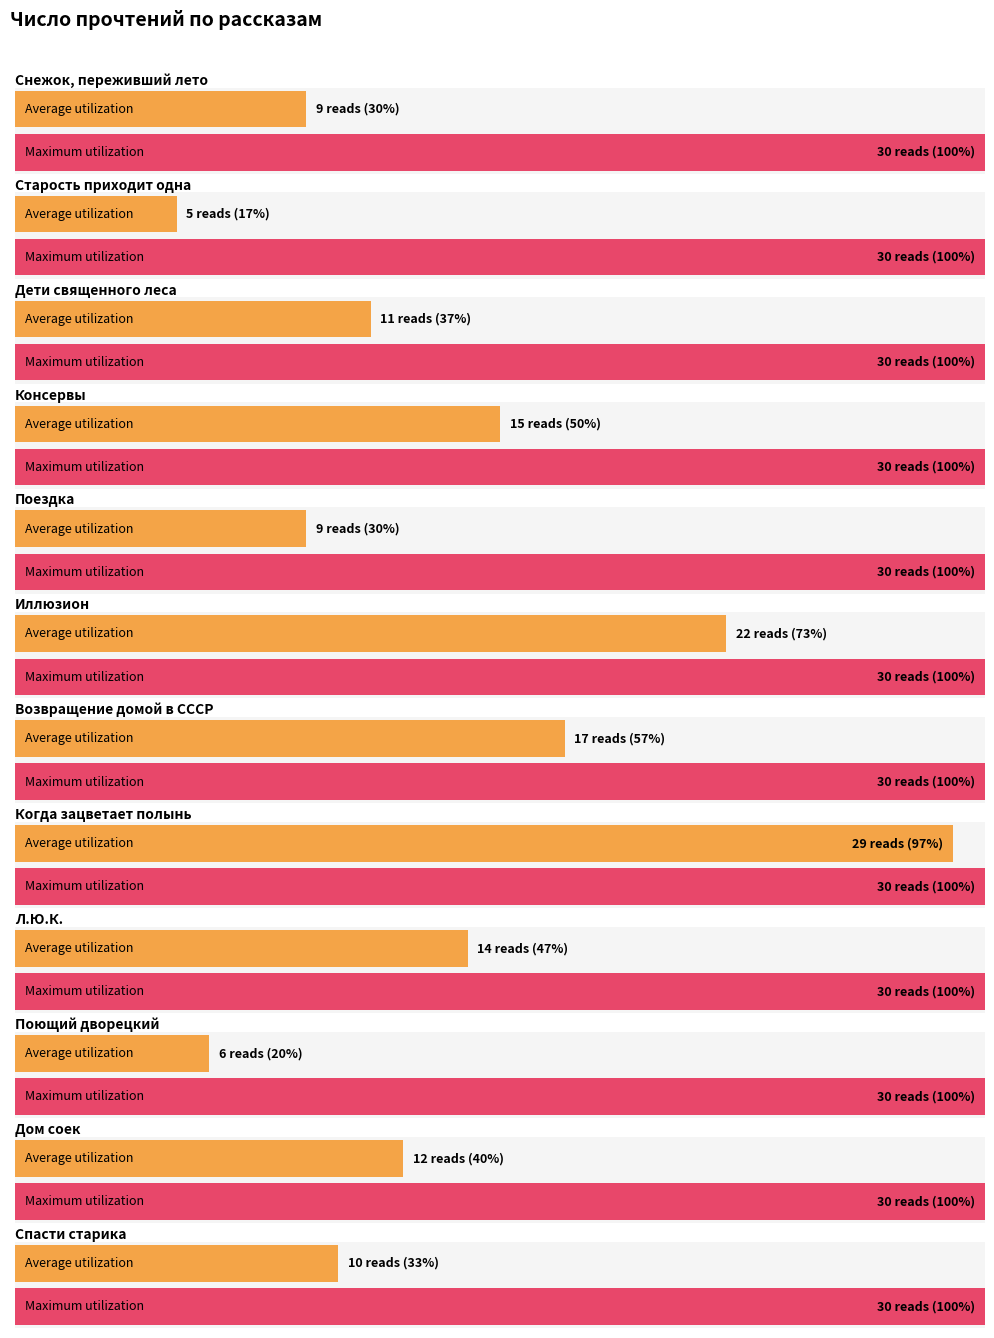

What is the sum of the final_reads values at Поющий дворецкий and Поездка?

15